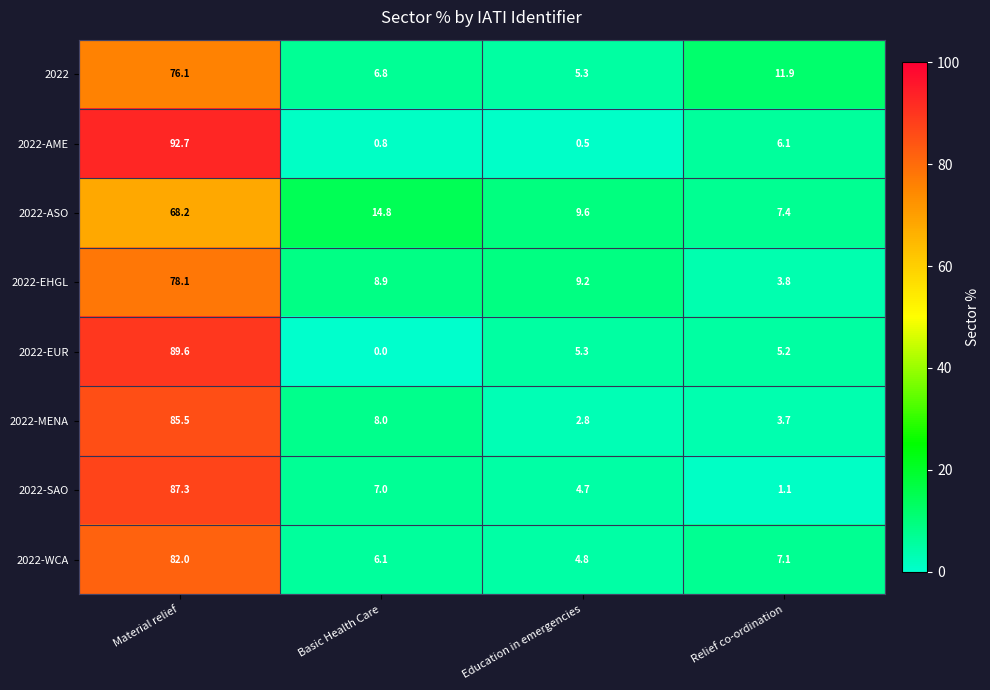

List the series in order of their peak value, lowest first.

2022-ASO, 2022, 2022-EHGL, 2022-WCA, 2022-MENA, 2022-SAO, 2022-EUR, 2022-AME